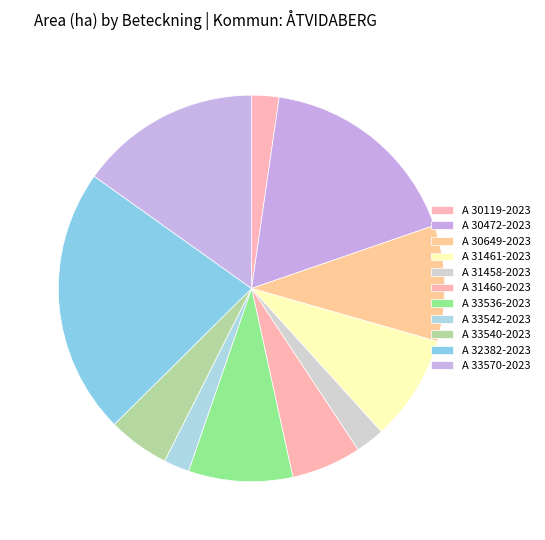

How many slices are in this pie chart?

11